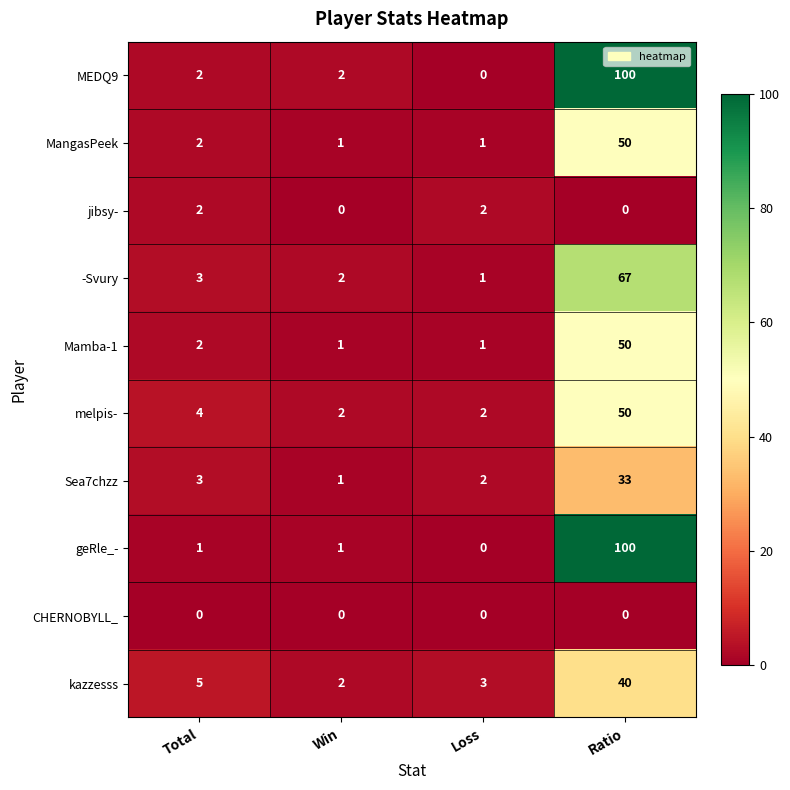

At which category is the sum across all series the highest?

Ratio